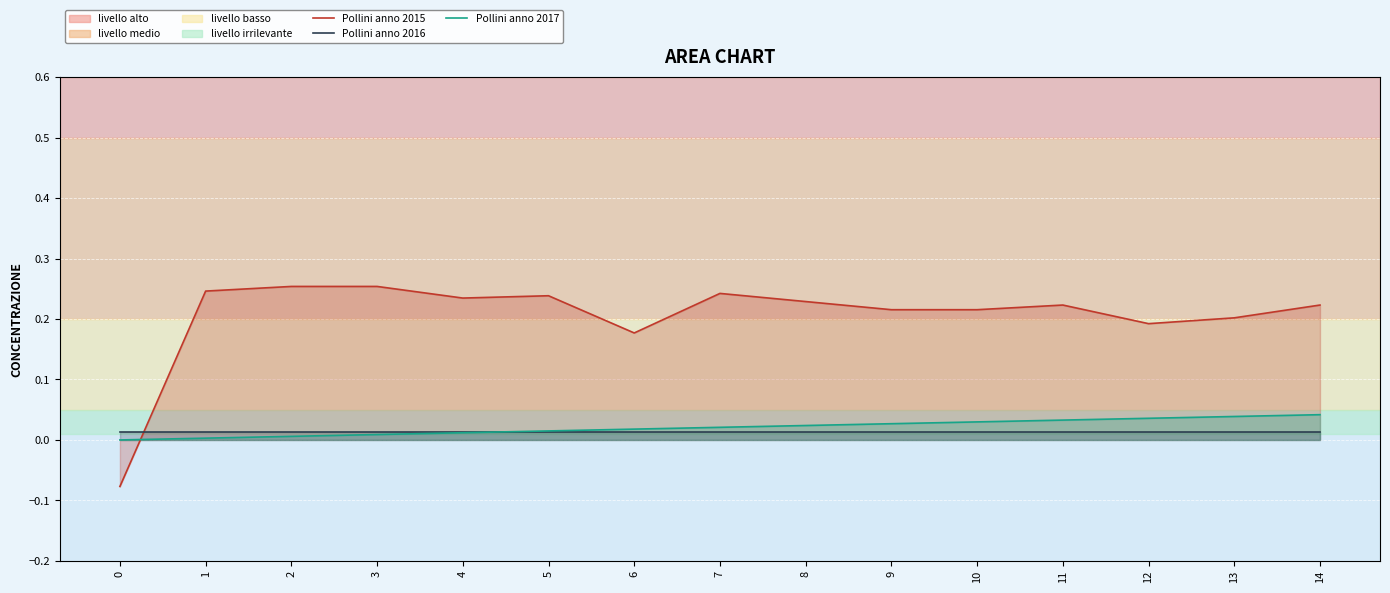

At how many categories does at least one series exceed 0?

15